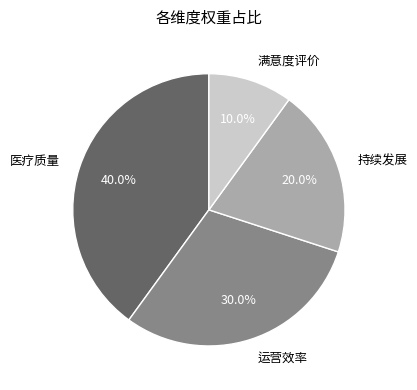

Rank the categories by value from highest to lowest.

医疗质量, 运营效率, 持续发展, 满意度评价